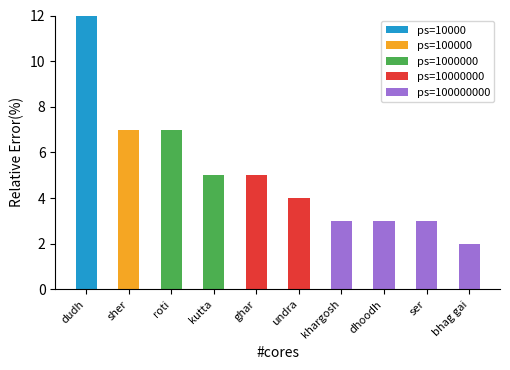

Are the bars grouped side by side (vs. stacked)?

No